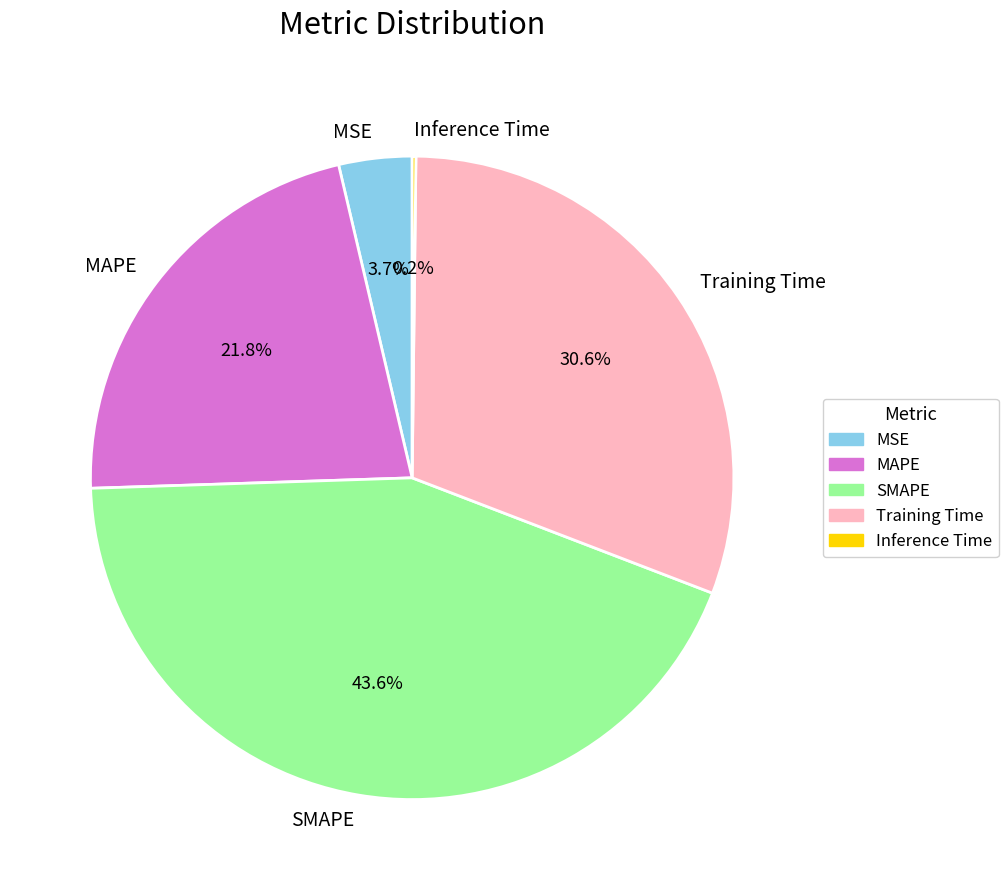

Is there a majority slice in this chart?

No